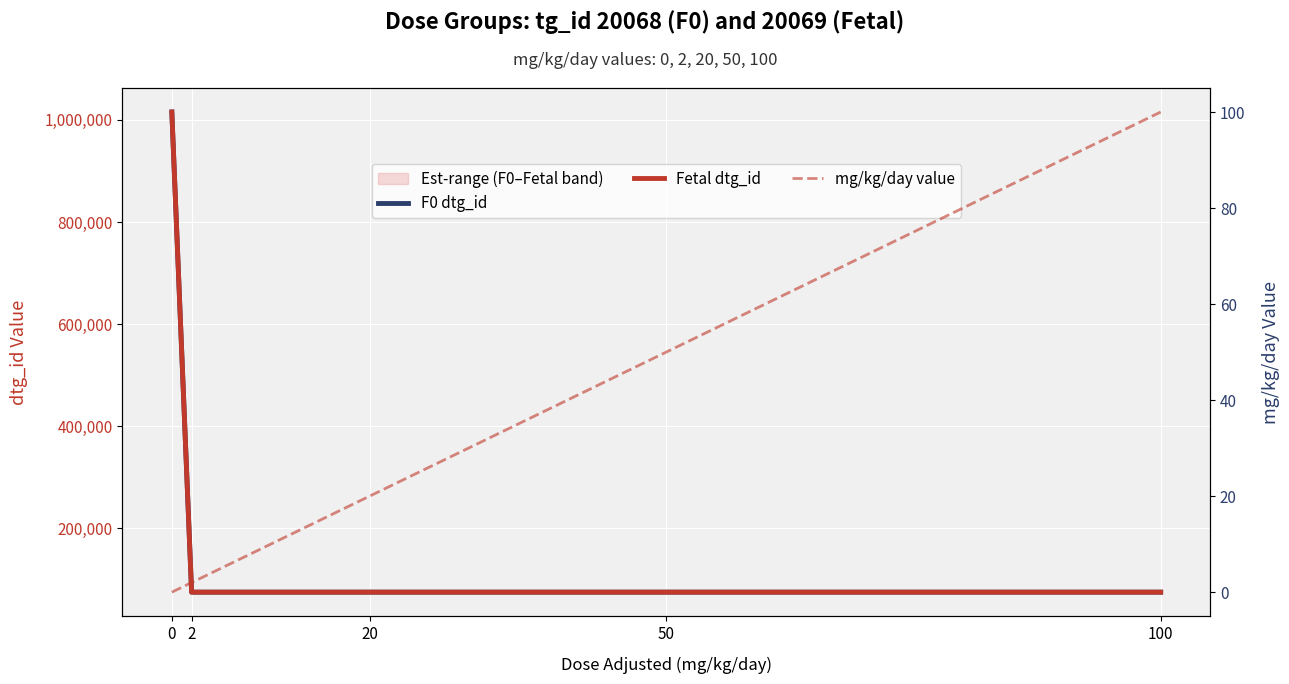

Which series has the largest total across all categories?

Fetal dtg_id